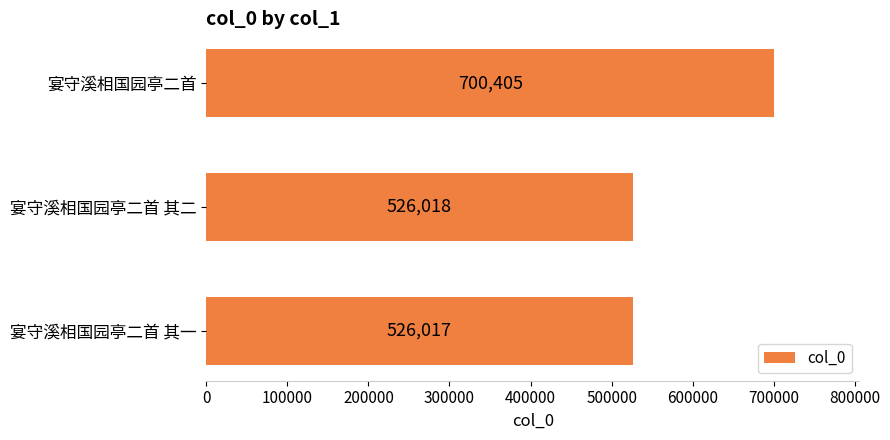

The value at 宴守溪相国园亭二首 其一 is 228009. True or false?

False